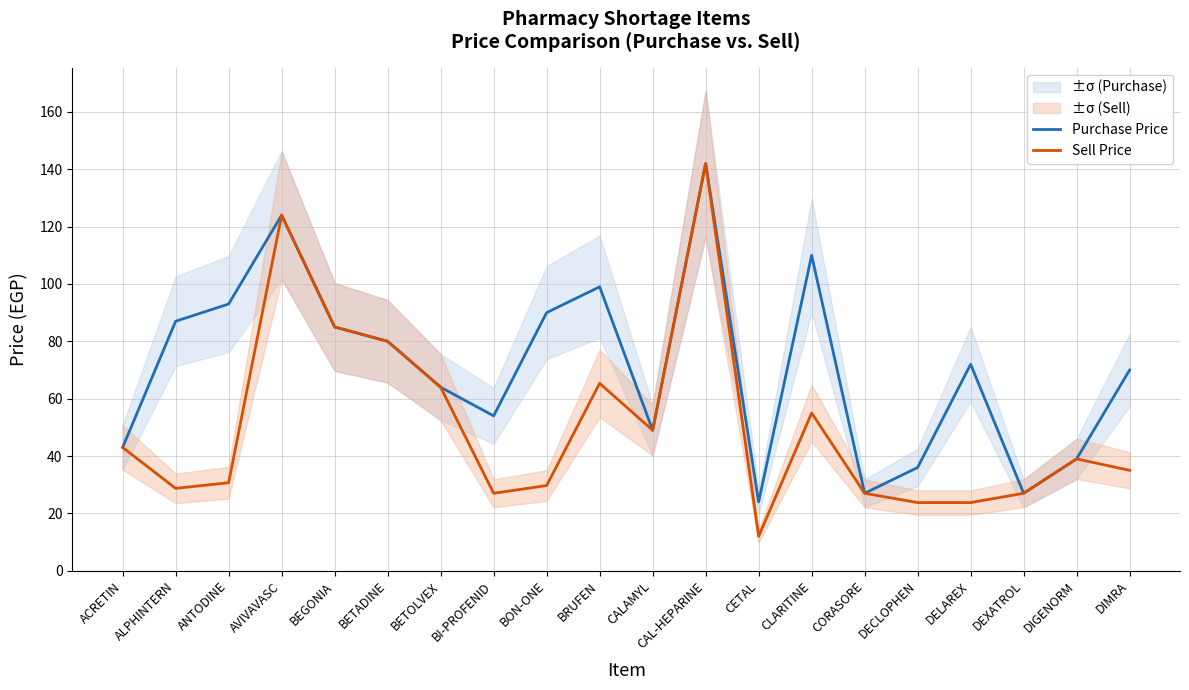

True or false: Sell Price and Purchase Price cross at least once.

False